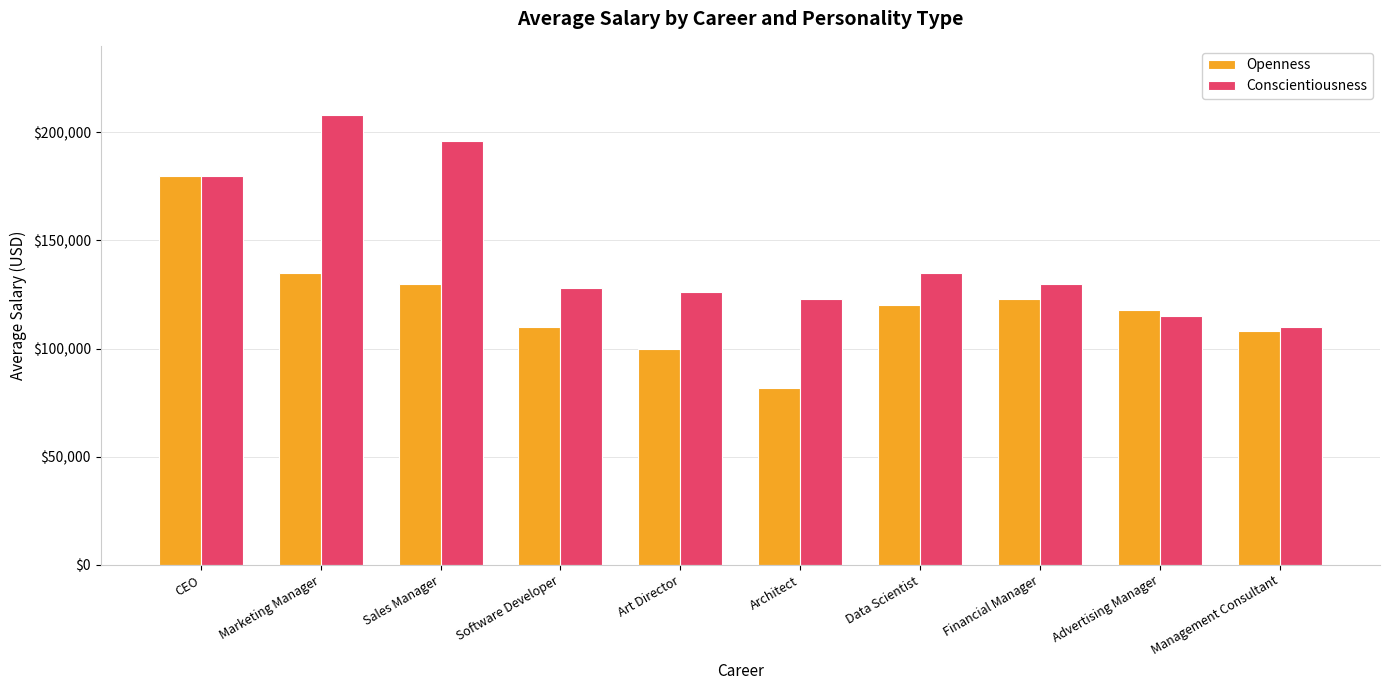

How many bars are there in each group?

2